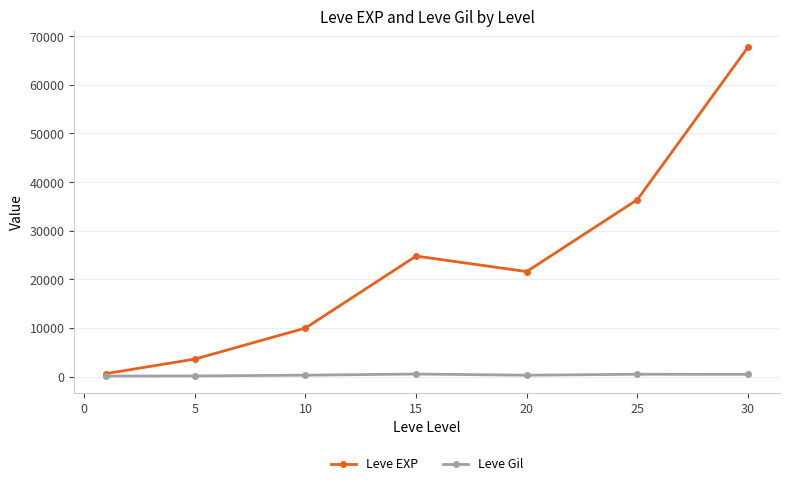

At how many categories does at least one series exceed 20975?

4